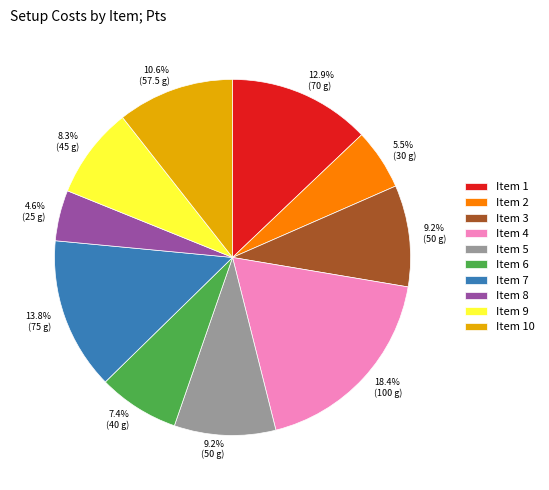

Does any single category account for the majority?

No